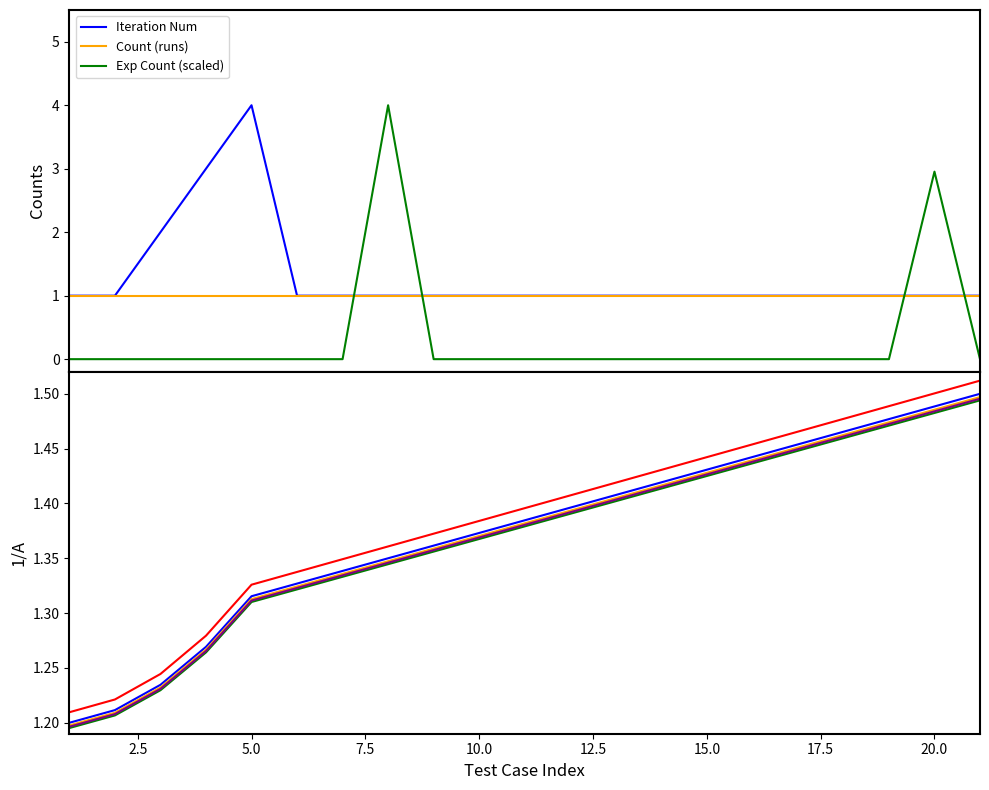

True or false: Monte Carlo and Iteration Num intersect in this chart.

False